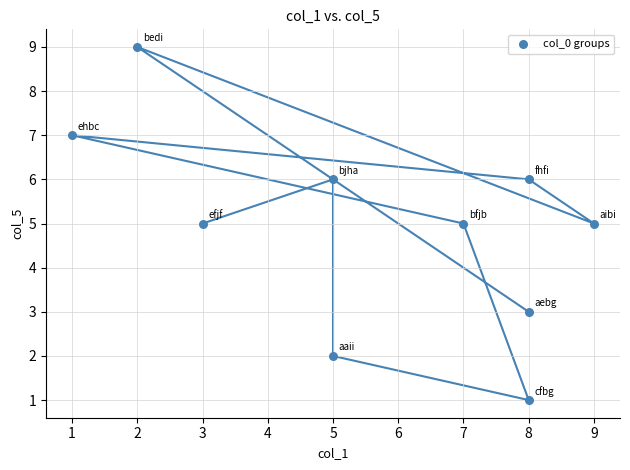

What is the range of Y values (max minus min)?

8